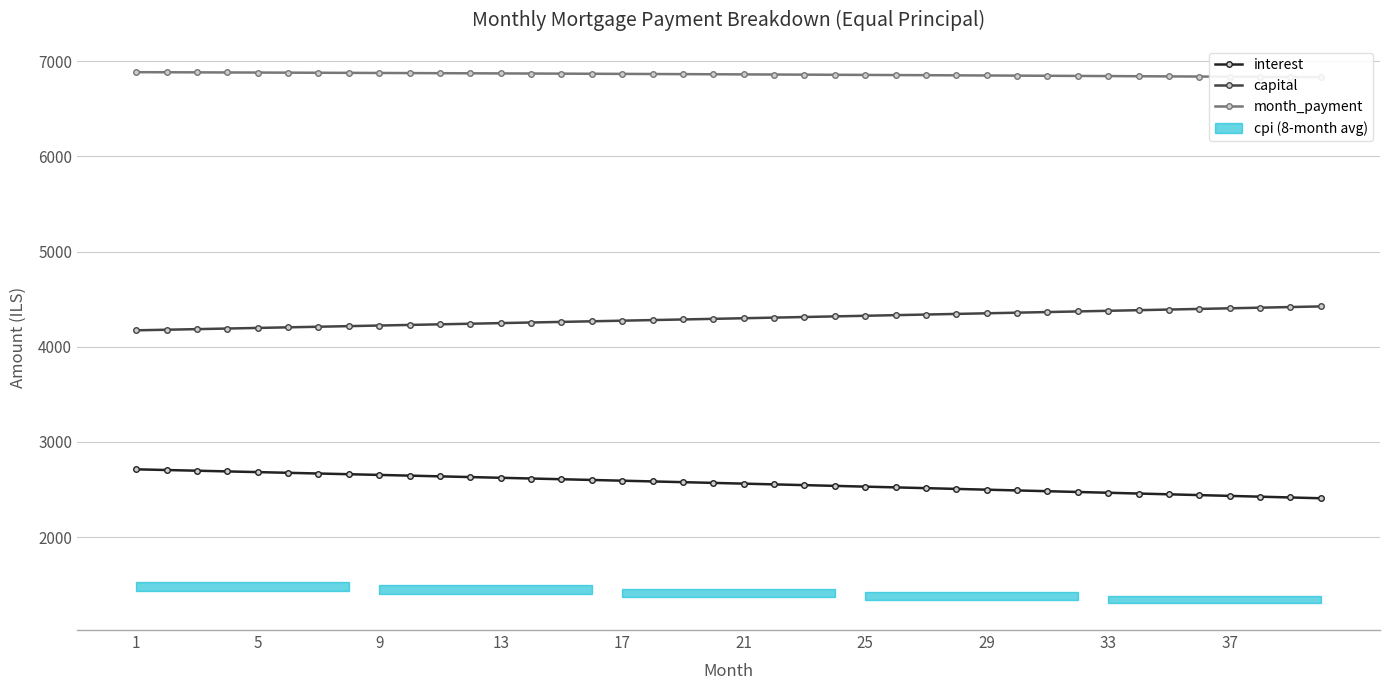

True or false: interest and capital cross at least once.

False